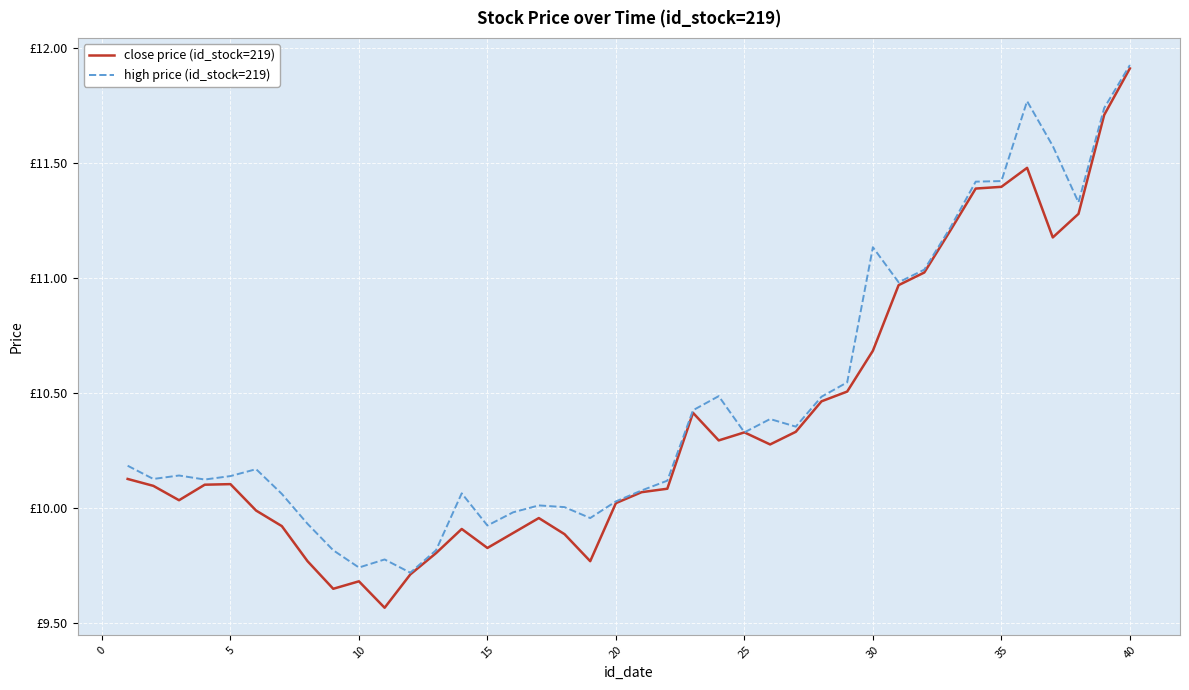

Is this an area chart (filled region under the line)?

No